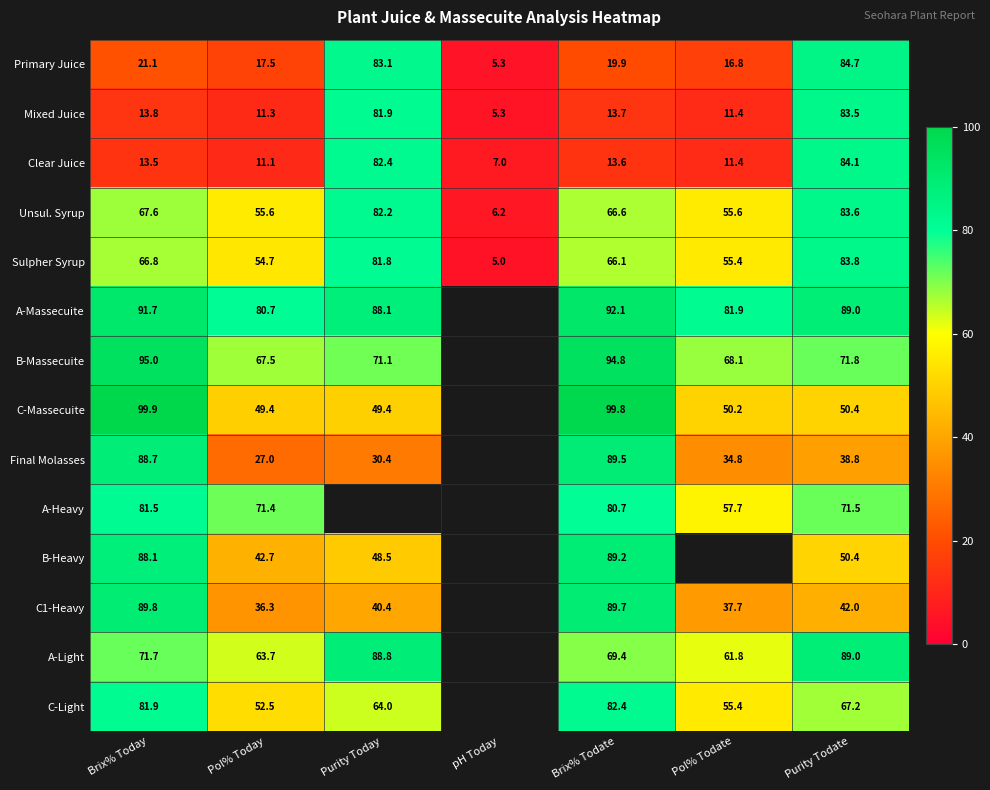

At Brix% Todate, list the series in order from smallest to largest.

Clear Juice, Mixed Juice, Primary Juice, Sulpher Syrup, Unsul. Syrup, A-Light, A-Heavy, C-Light, B-Heavy, Final Molasses, C1-Heavy, A-Massecuite, B-Massecuite, C-Massecuite